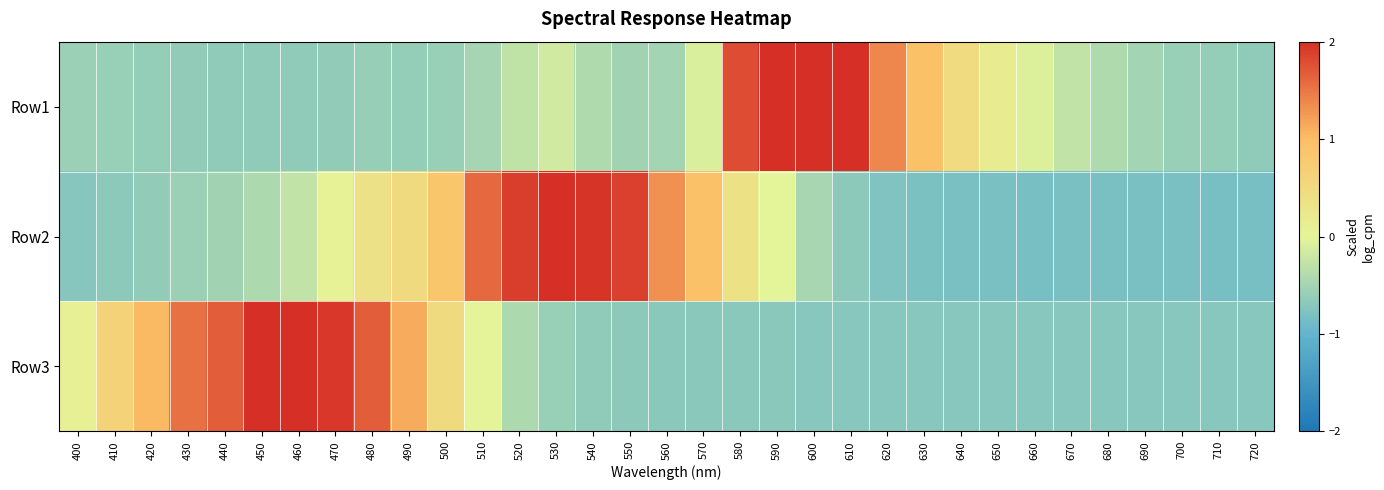

Reading left to right, list all the values displayed in this chart.

Row1: 400=-0.6	410=-0.6	420=-0.6	430=-0.6	440=-0.6	450=-0.7	460=-0.7	470=-0.6	480=-0.6	490=-0.6	500=-0.6	510=-0.5	520=-0.3	530=-0.2	540=-0.4	550=-0.5	560=-0.5	570=-0.1	580=1.8	590=3.0	600=2.5	610=2.1	620=1.4	630=1.0	640=0.5	650=0.2	660=-0.1	670=-0.3	680=-0.4	690=-0.5	700=-0.6	710=-0.6	720=-0.6
Row2: 400=-0.7	410=-0.7	420=-0.6	430=-0.6	440=-0.5	450=-0.4	460=-0.3	470=0.1	480=0.4	490=0.5	500=0.9	510=1.6	520=1.9	530=2.3	540=2.0	550=1.9	560=1.3	570=0.9	580=0.4	590=-0.0	600=-0.5	610=-0.7	620=-0.8	630=-0.8	640=-0.8	650=-0.8	660=-0.8	670=-0.8	680=-0.8	690=-0.8	700=-0.8	710=-0.8	720=-0.8
Row3: 400=0.1	410=0.6	420=1.0	430=1.5	440=1.7	450=2.0	460=2.0	470=1.9	480=1.7	490=1.1	500=0.5	510=0.0	520=-0.4	530=-0.6	540=-0.6	550=-0.7	560=-0.7	570=-0.7	580=-0.7	590=-0.7	600=-0.7	610=-0.7	620=-0.7	630=-0.7	640=-0.7	650=-0.7	660=-0.7	670=-0.7	680=-0.7	690=-0.7	700=-0.7	710=-0.7	720=-0.7